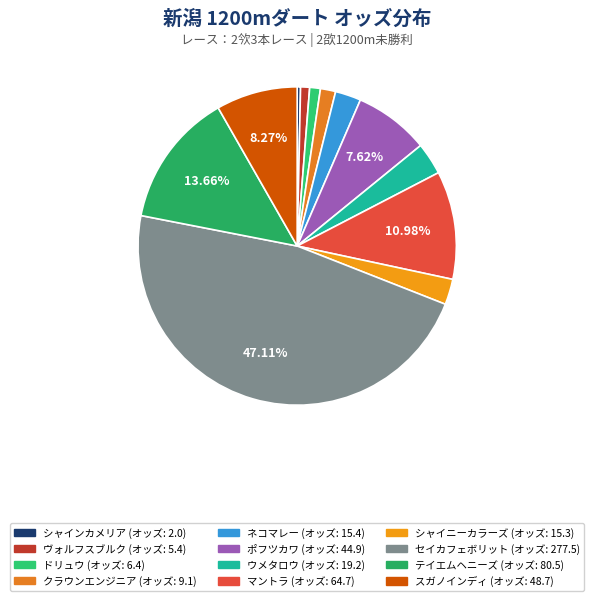

What percentage is the クラウンエンジニア slice, to the nearest percent?

2%